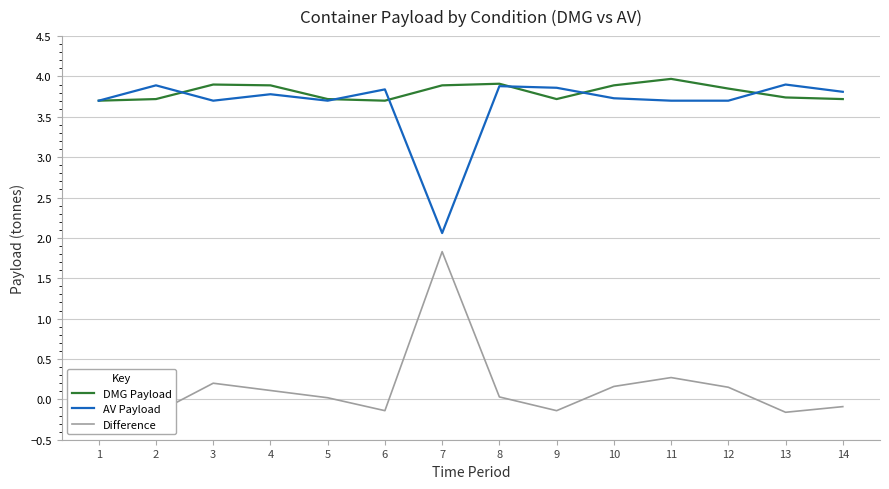

True or false: DMG Payload and Difference intersect in this chart.

False